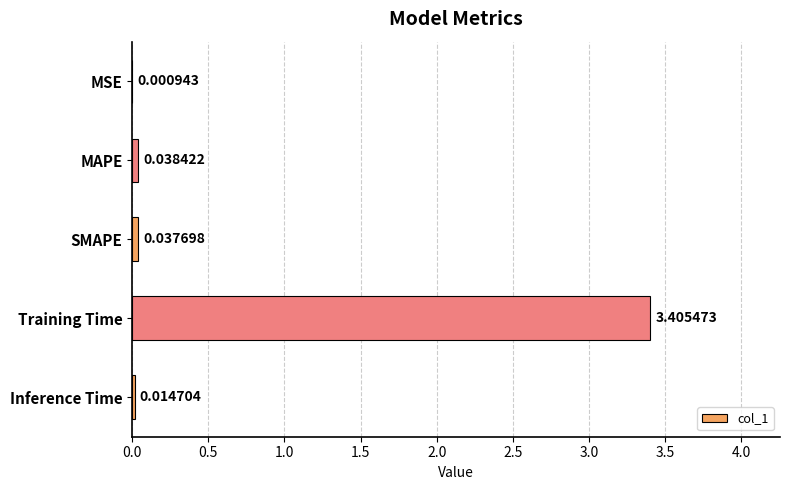

Between Inference Time and SMAPE, which is larger?

SMAPE